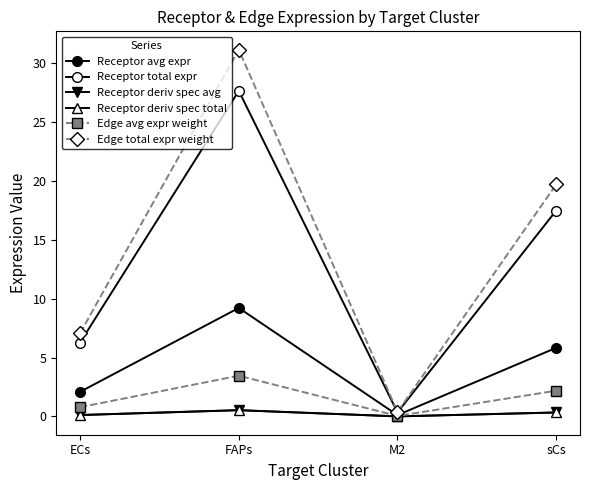

True or false: Receptor deriv spec total has a value of 0.5 at sCs.

False